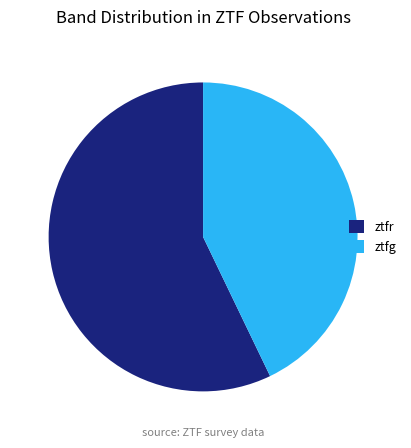

What is the majority slice?

ztfr